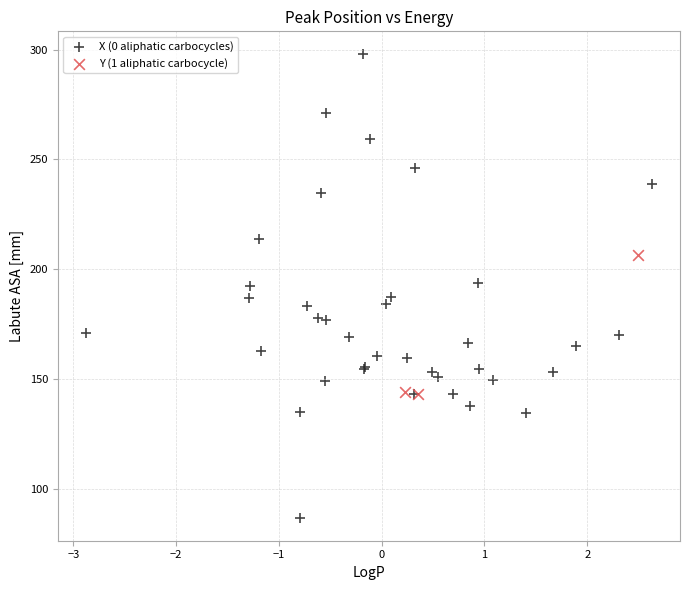

Which series contains the lowest Y value?

X (0 aliphatic carbocycles)